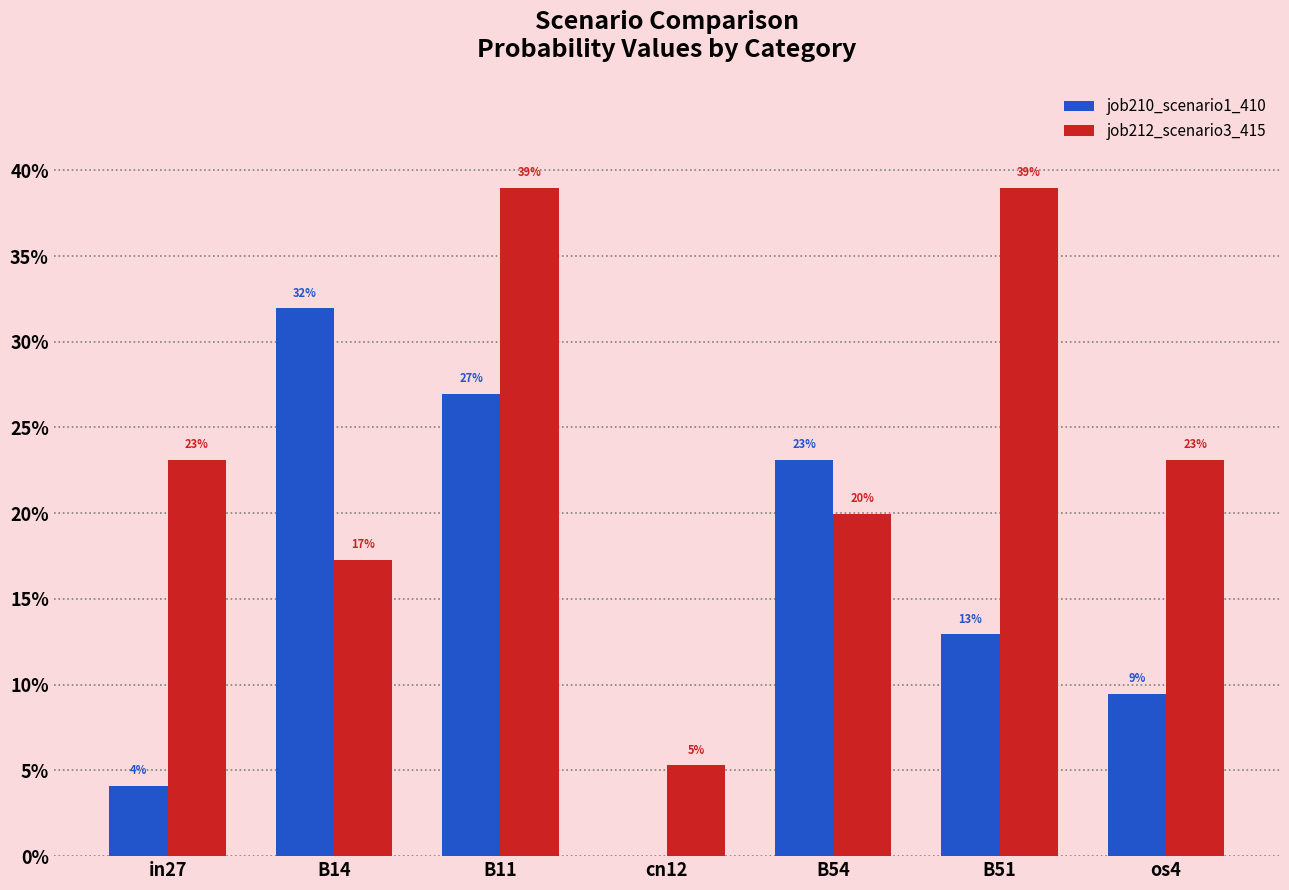

Are the bars grouped side by side (vs. stacked)?

Yes